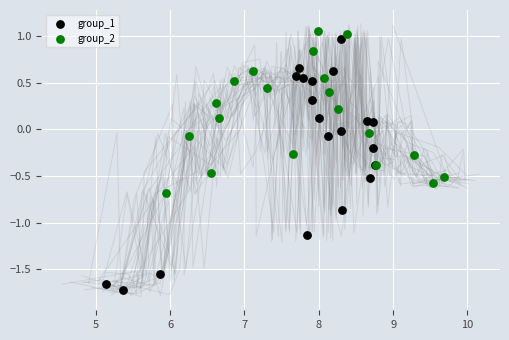

Which series contains the lowest Y value?

group_1